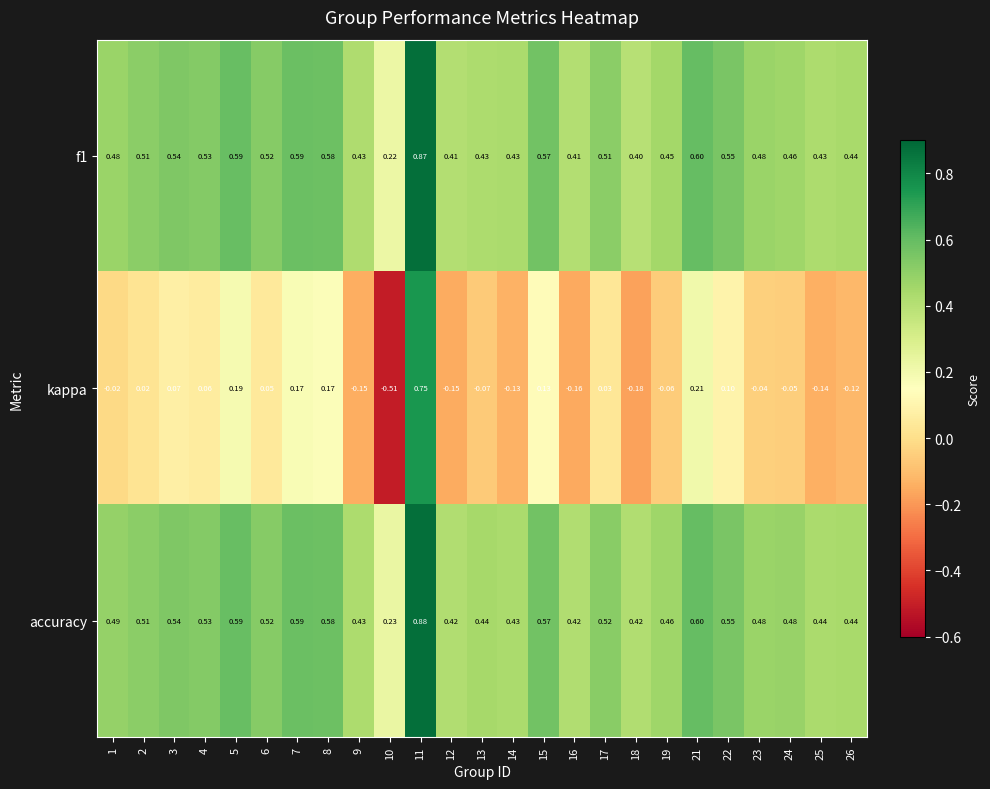

Is the value of accuracy at 26 greater than the value of f1 at 4?

No